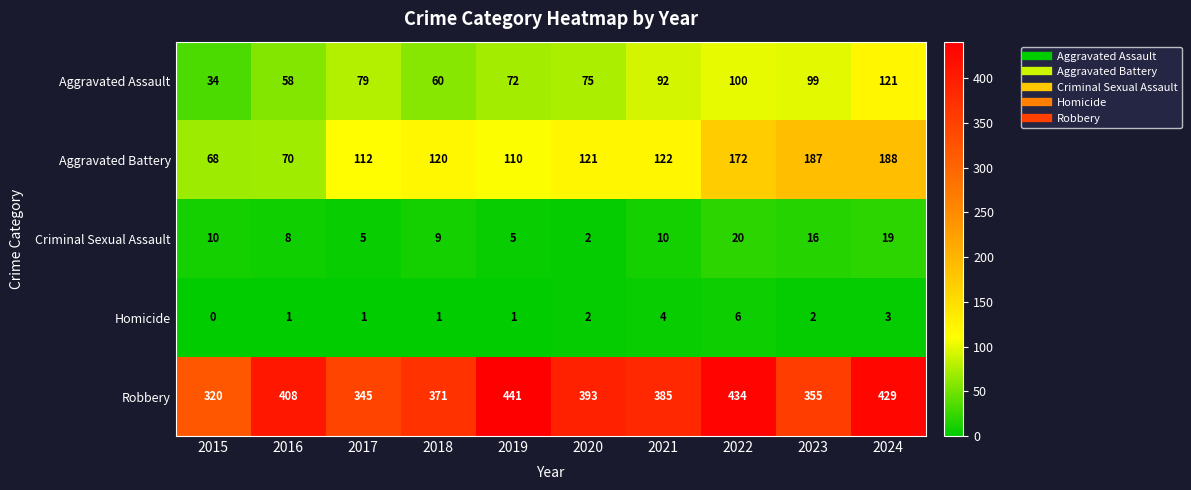

How many Homicide values are between 1 and 3?

7